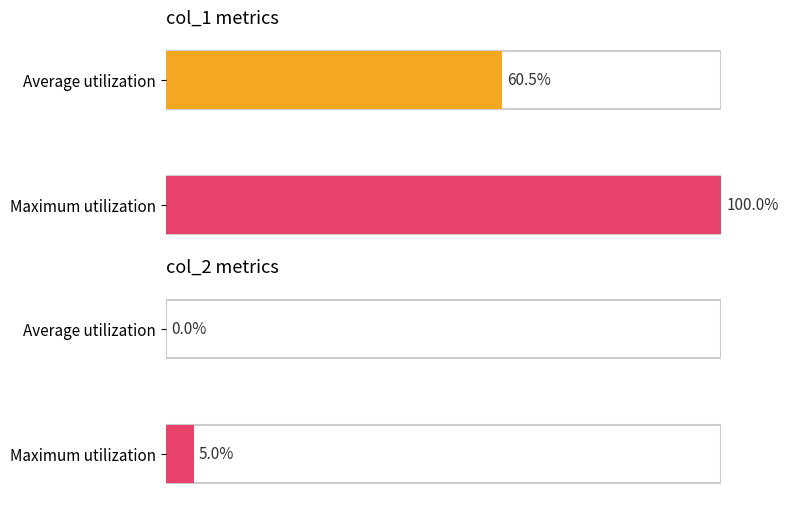

Is it true that col_1 equals 5 at 15?

False